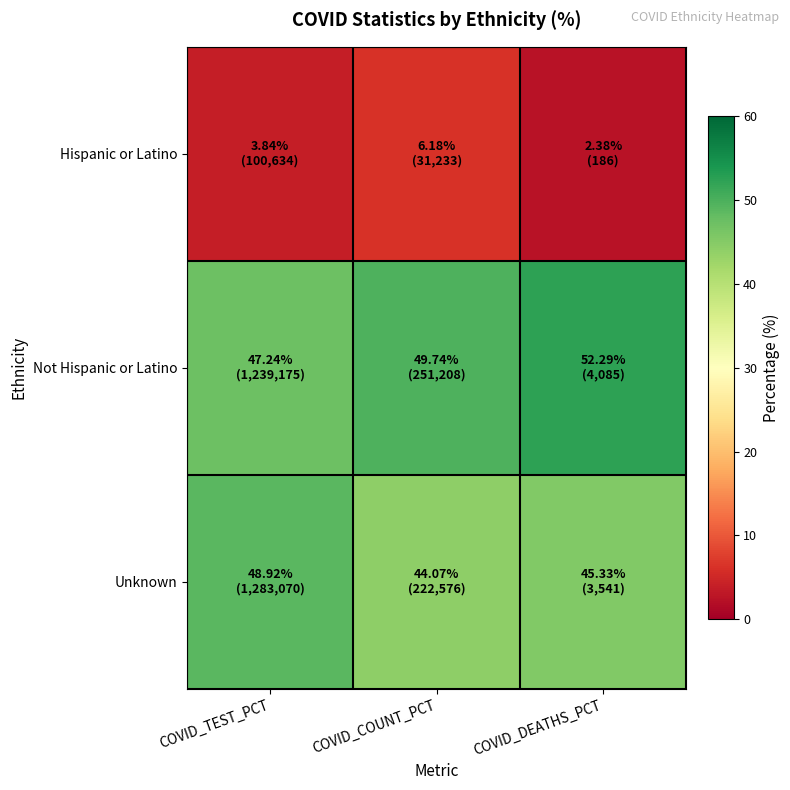

Reading right to left, list all the values displayed in this chart.

Hispanic or Latino: COVID_DEATHS_PCT=2.4	COVID_COUNT_PCT=6.2	COVID_TEST_PCT=3.8
Not Hispanic or Latino: COVID_DEATHS_PCT=52.3	COVID_COUNT_PCT=49.7	COVID_TEST_PCT=47.2
Unknown: COVID_DEATHS_PCT=45.3	COVID_COUNT_PCT=44.1	COVID_TEST_PCT=48.9